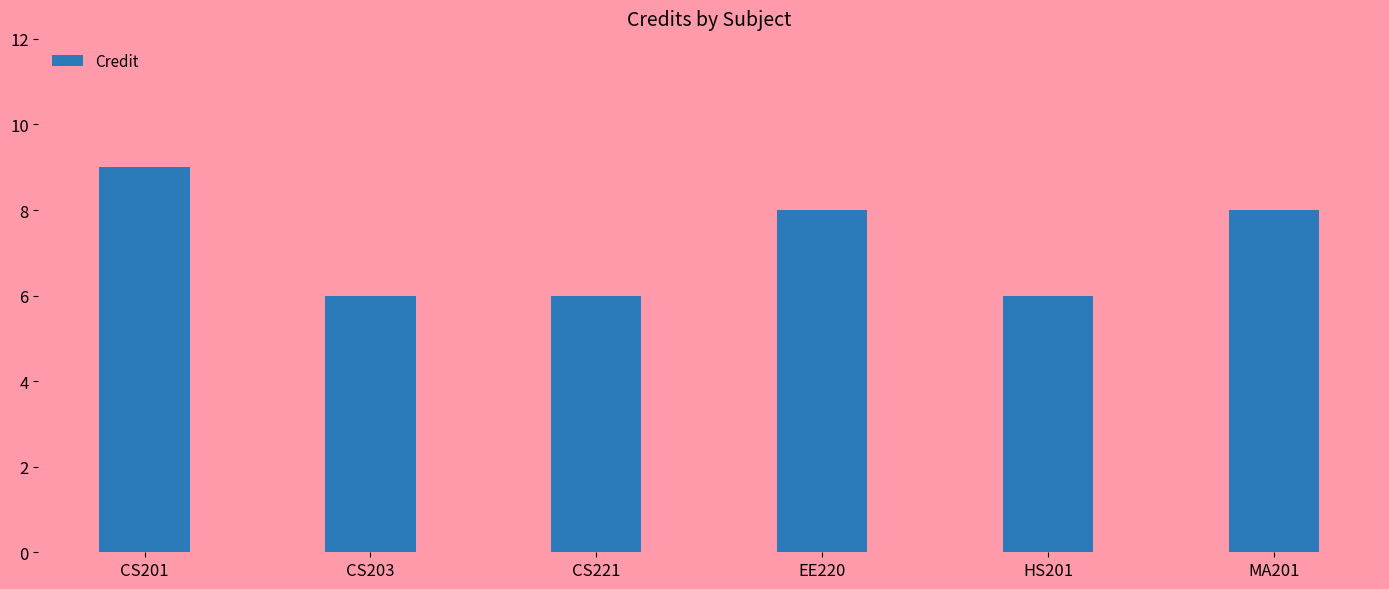

What is the sum of all values?

43